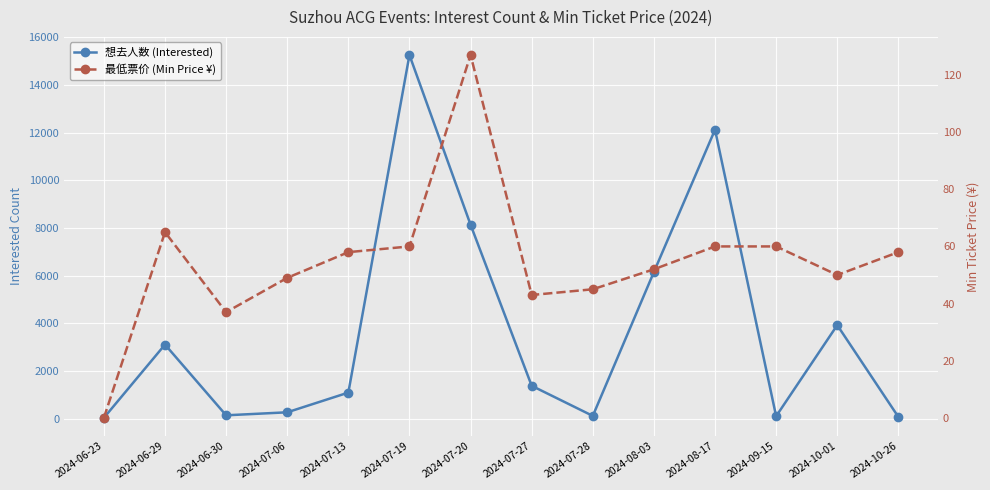

Count the number of categories in the chart.

14